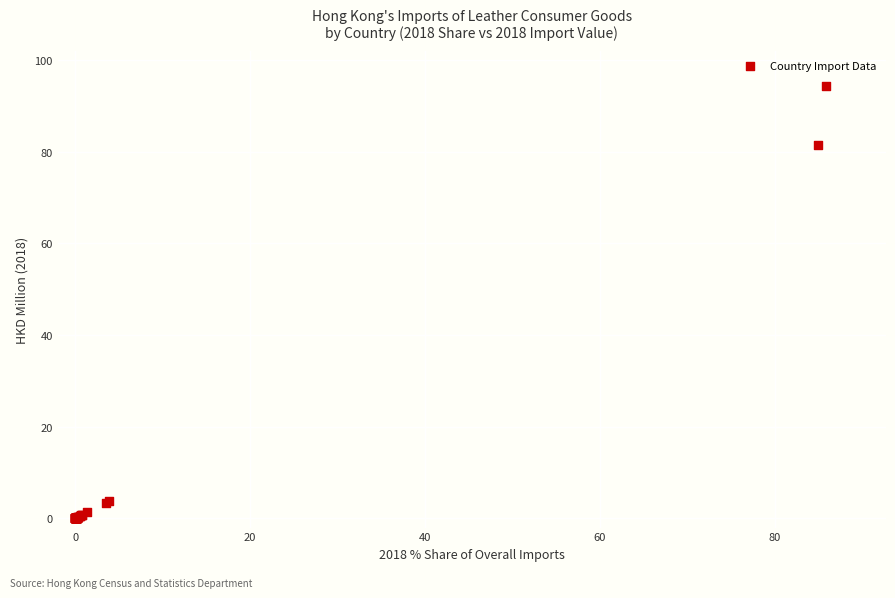

What Y value in the scatter plot is closest to 47?

81.4